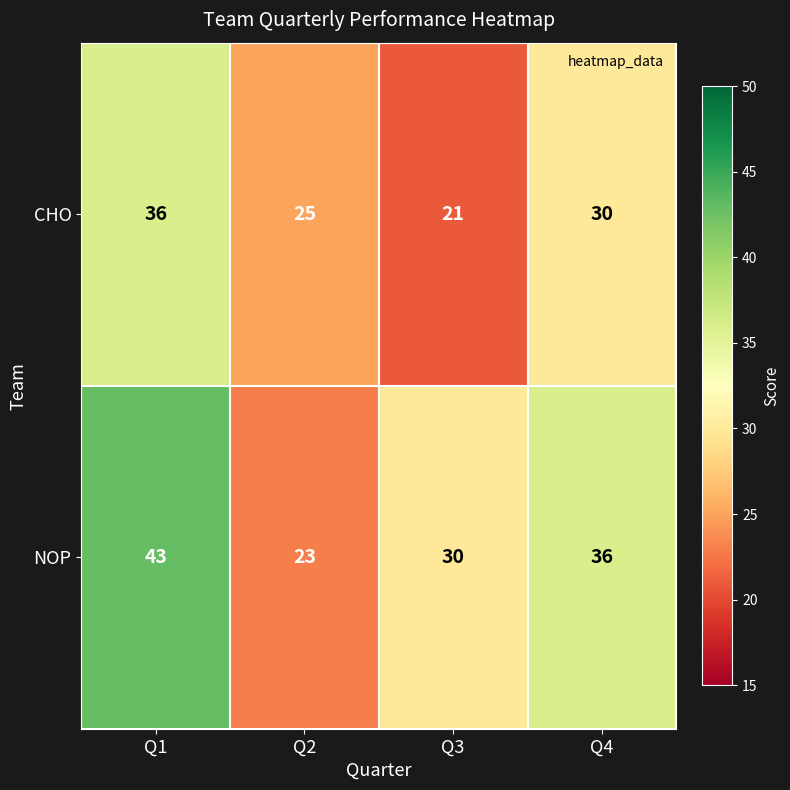

At Q4, list the series in order from largest to smallest.

NOP, CHO